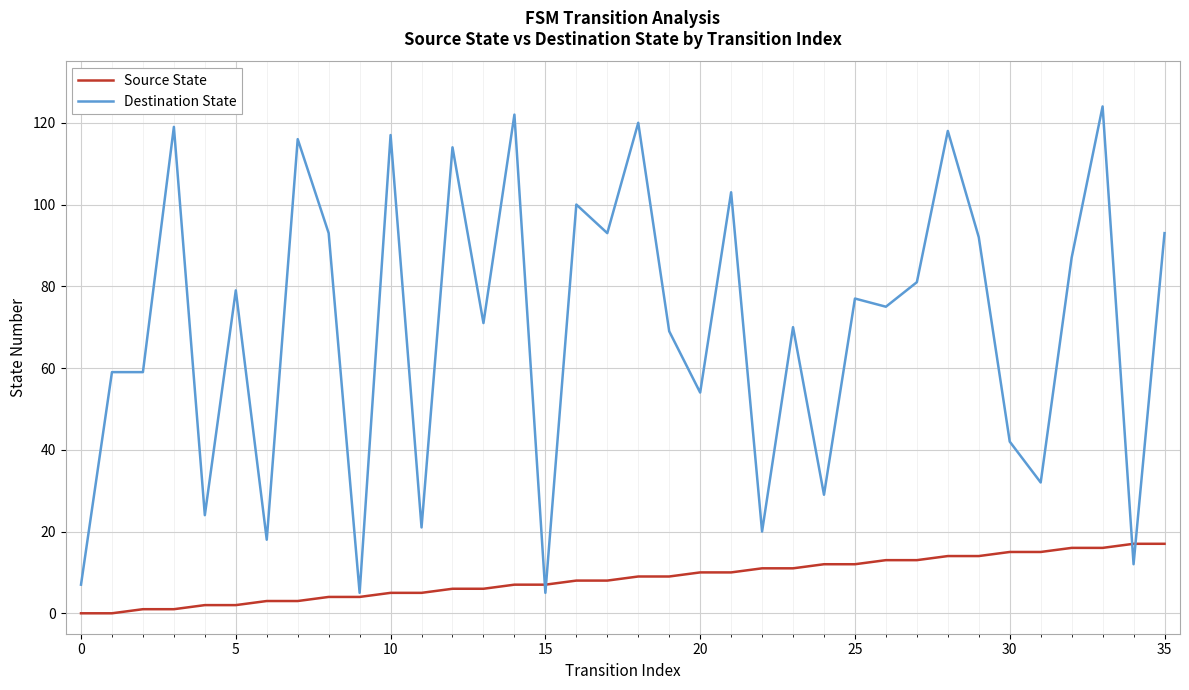

Which series has the largest total across all categories?

Destination State